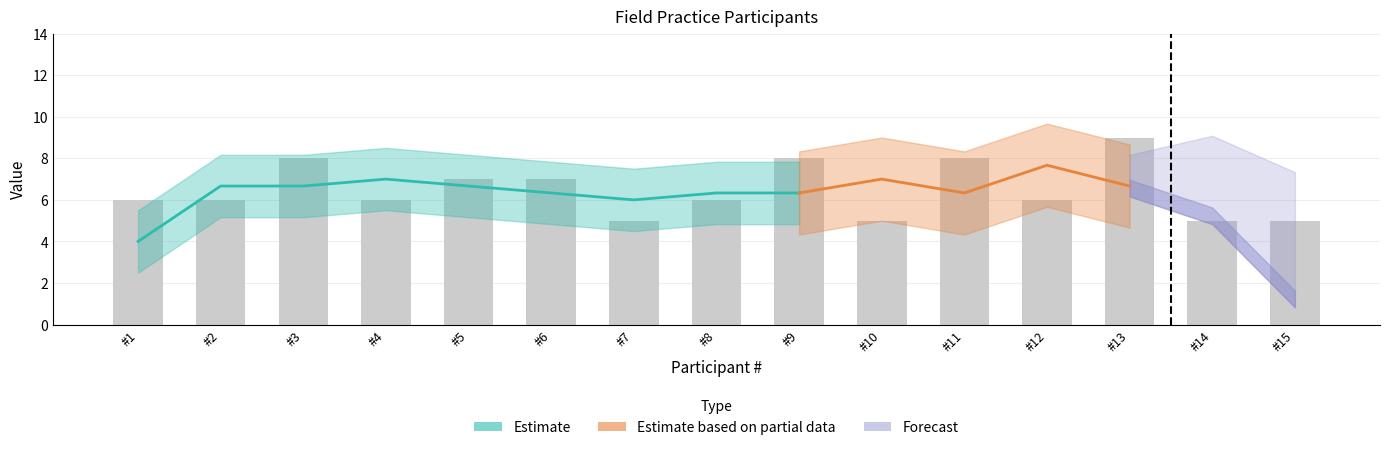

What is the change in value from #3 to #4?

-2